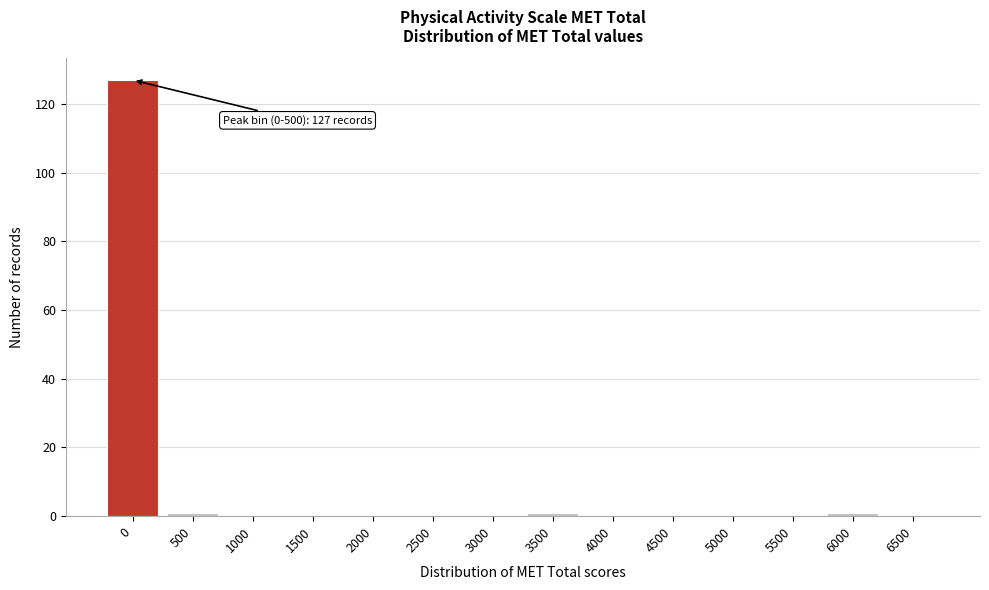

Reading right to left, list all the values displayed in this chart.

6500=0	6000=1	5500=0	5000=0	4500=0	4000=0	3500=1	3000=0	2500=0	2000=0	1500=0	1000=0	500=1	0=127